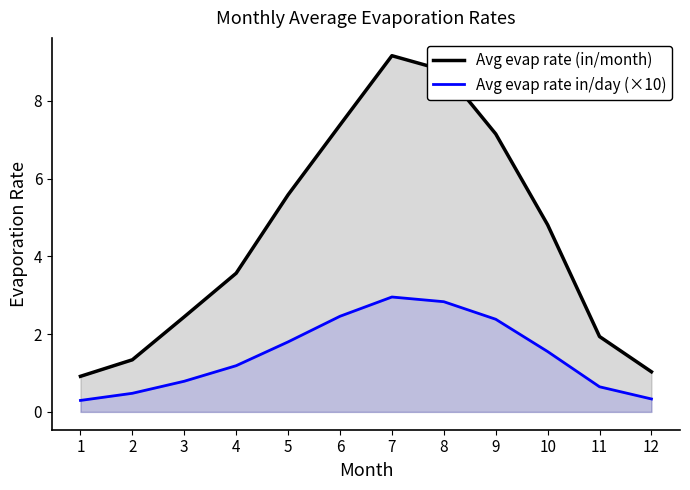

Which category has the highest value across all series?

7